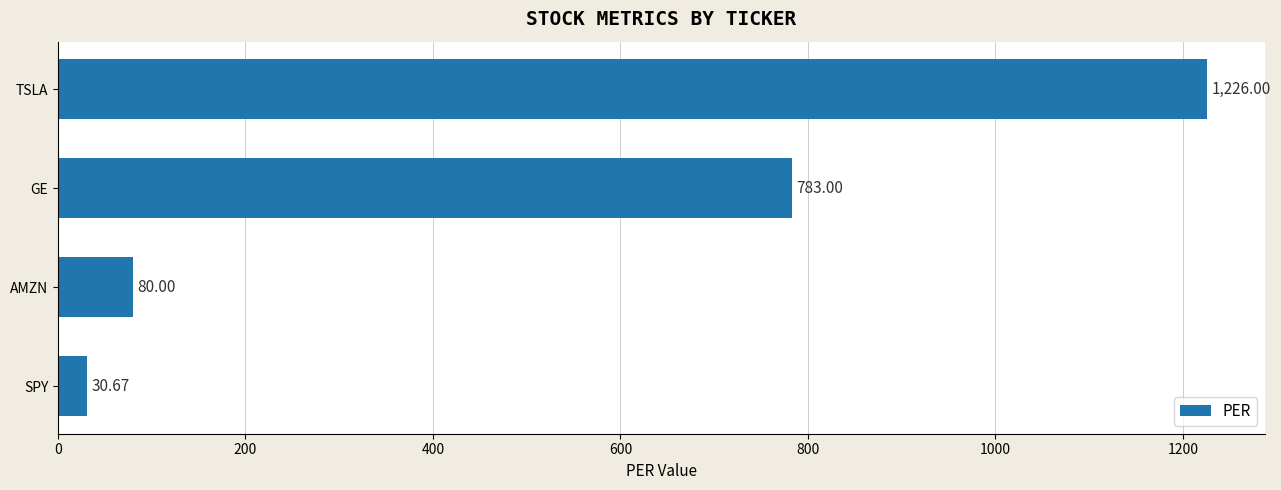

What is the label of the 4th bar from the top?

SPY